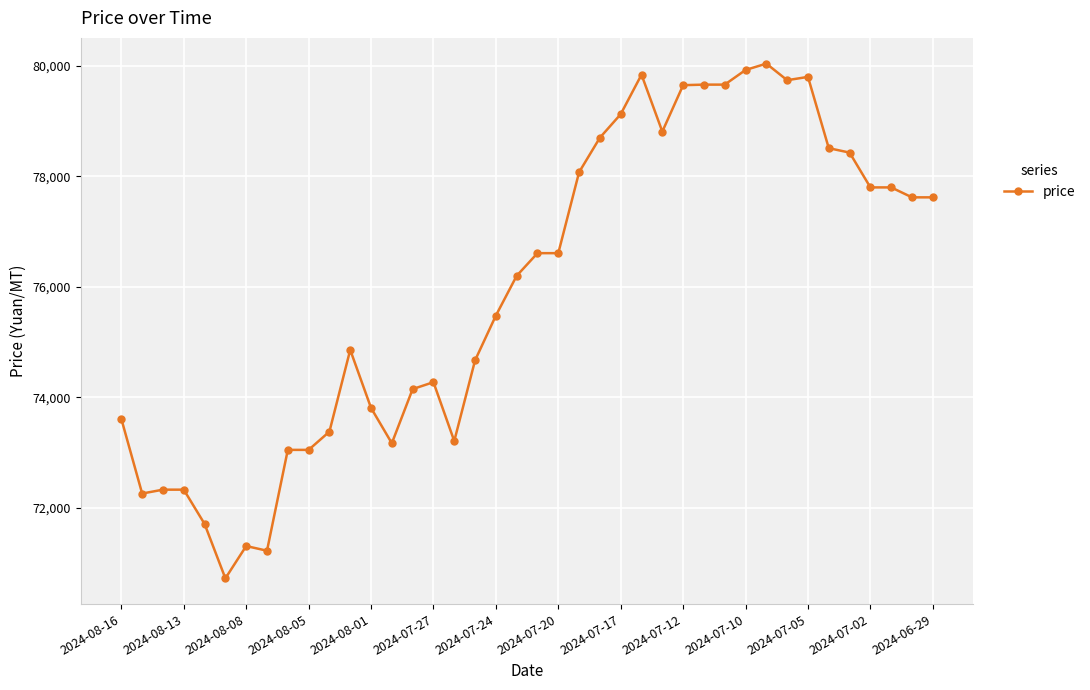

What is the sum of all values?

3038830